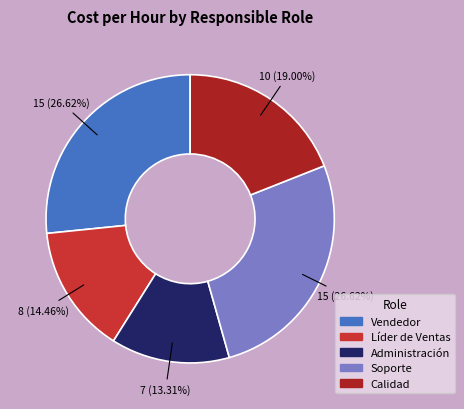

Is there a majority slice in this chart?

No